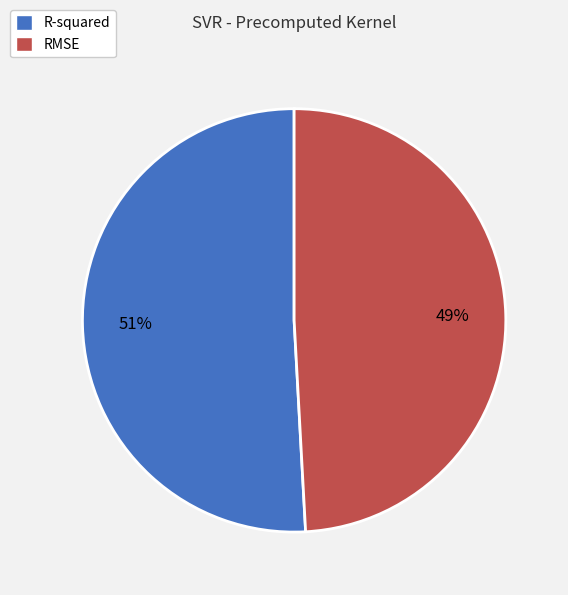

Rank the categories by value from highest to lowest.

R-squared, RMSE